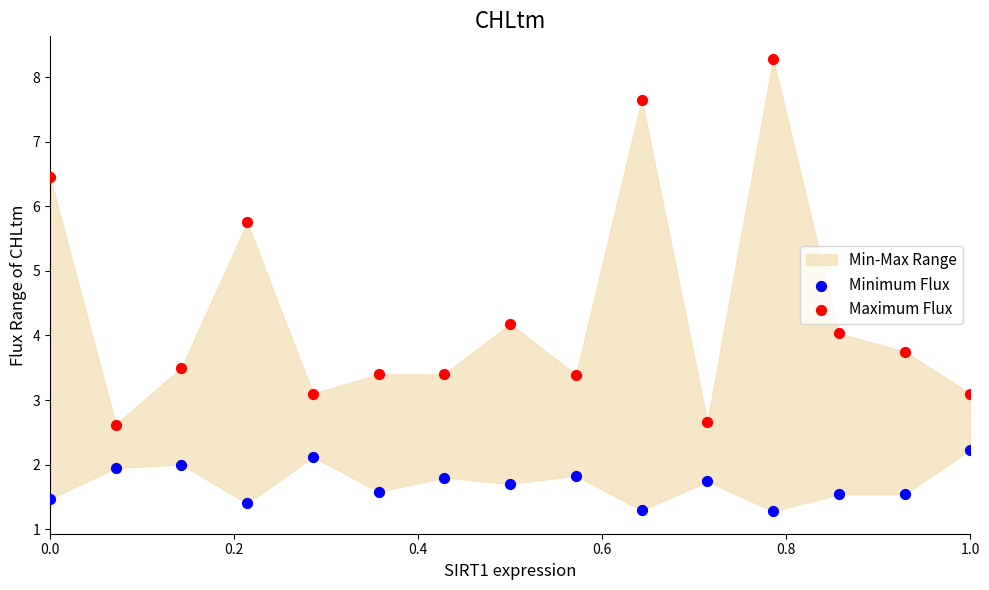

Across all data points, what is the range of X values (max minus min)?

1.0